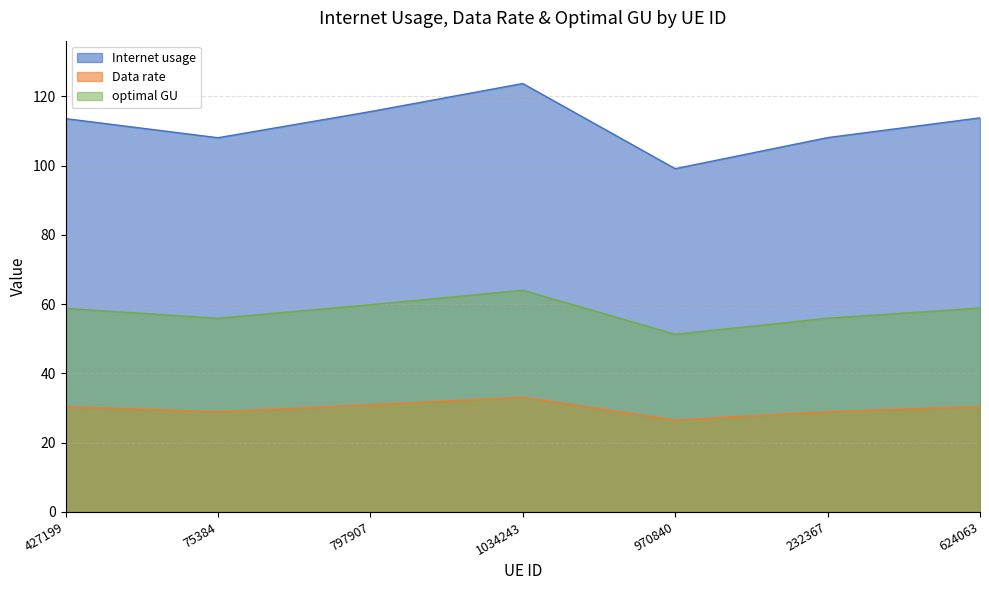

True or false: optimal GU and Internet usage cross at least once.

False